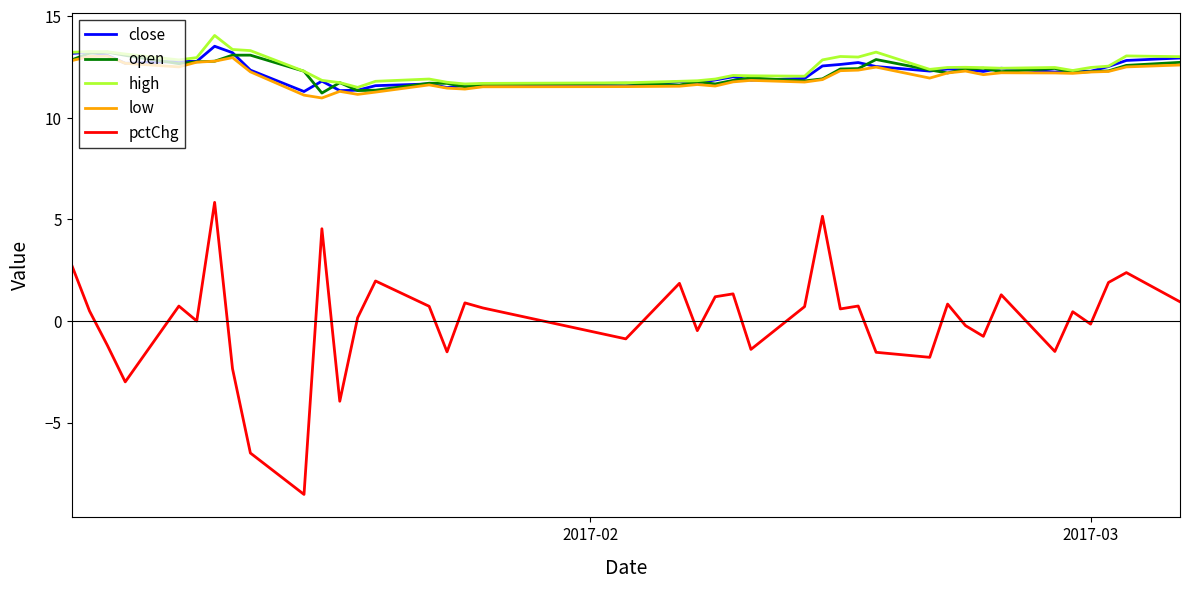

True or false: pctChg and open cross at least once.

False